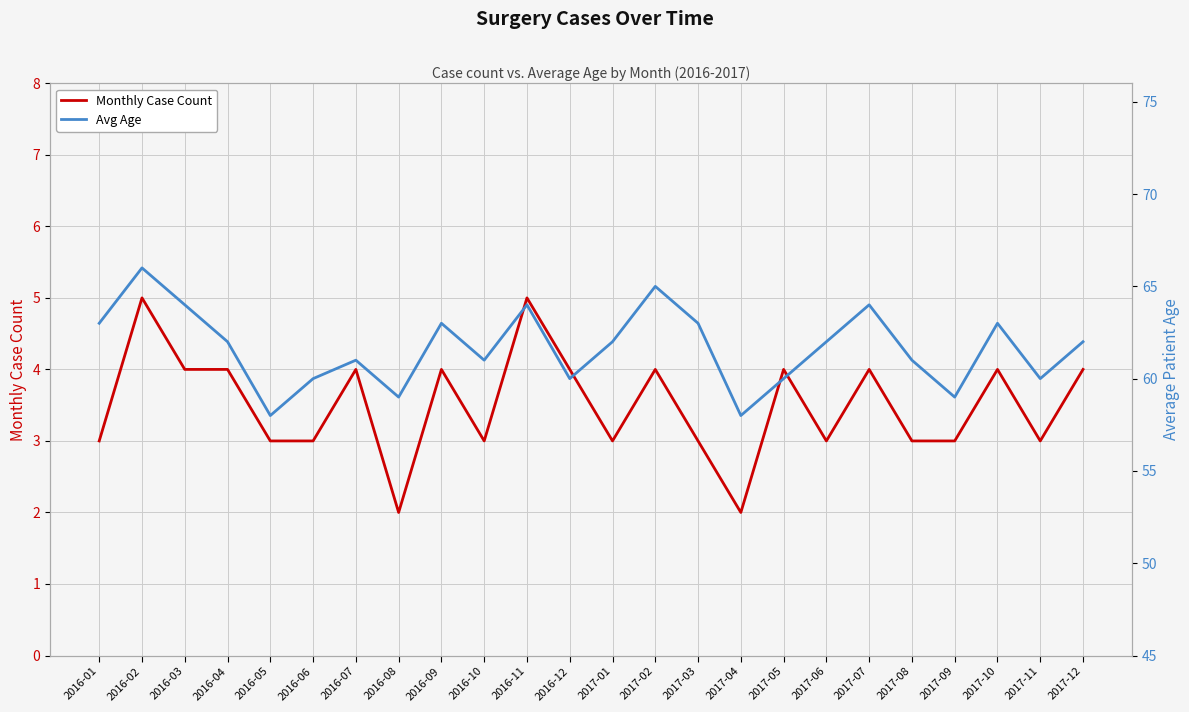

What is the value of the Monthly Case Count point at the 12th from the left?

4